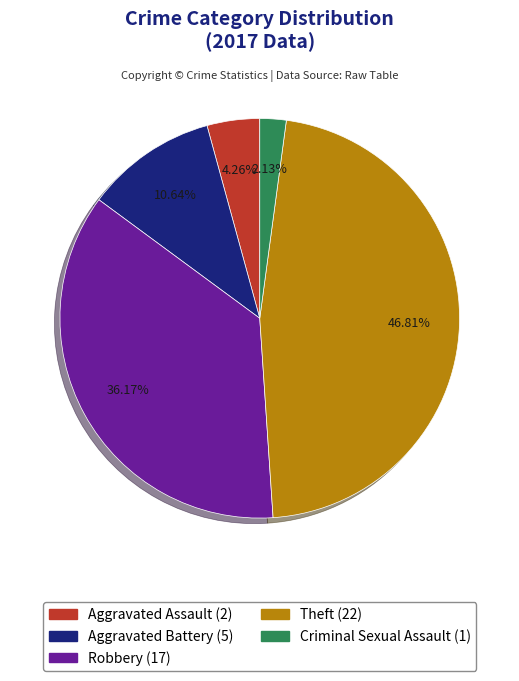

Does any single category account for the majority?

No